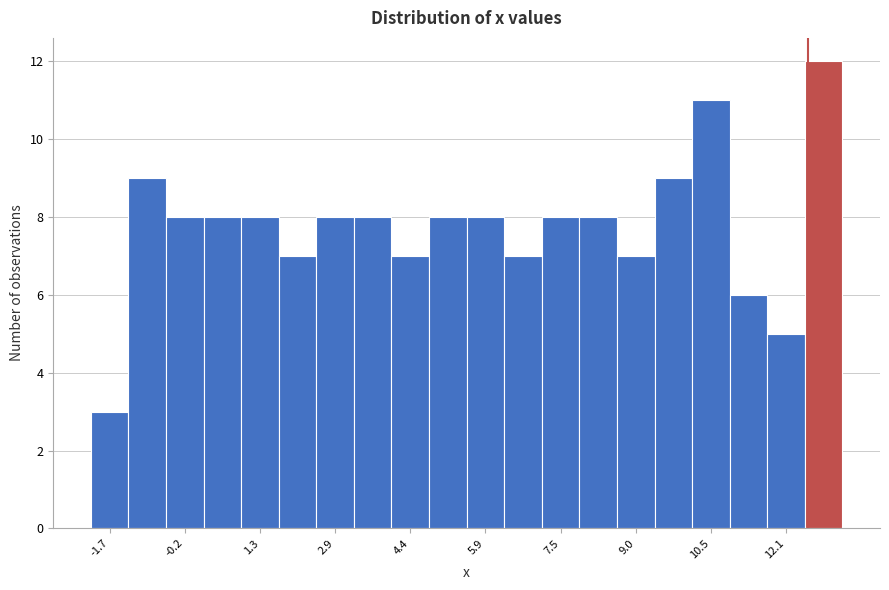

Around what value on the x-axis is the tallest bar? Give the approximate position of its centre, as read against the axis.

12.8